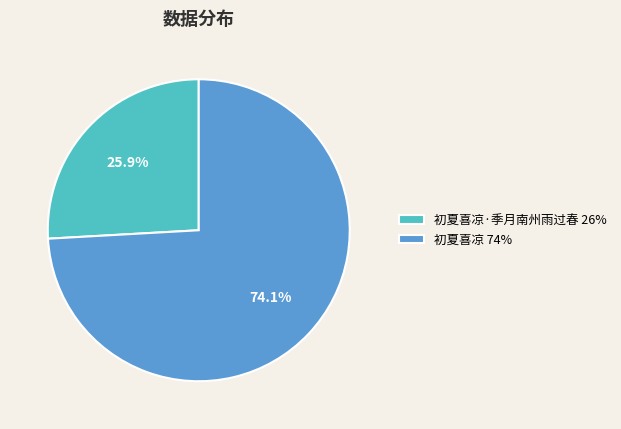

Approximately how many times larger is the value at 初夏喜凉 74% compared to 初夏喜凉·季月南州雨过春 26%?

2.9